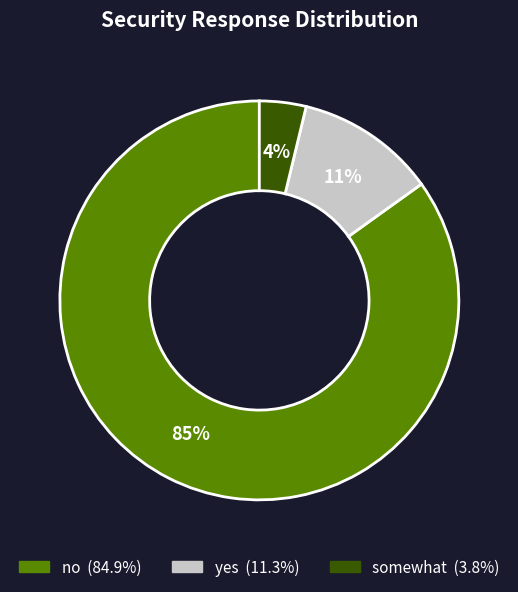

True or false: no accounts for 85% of the total.

True